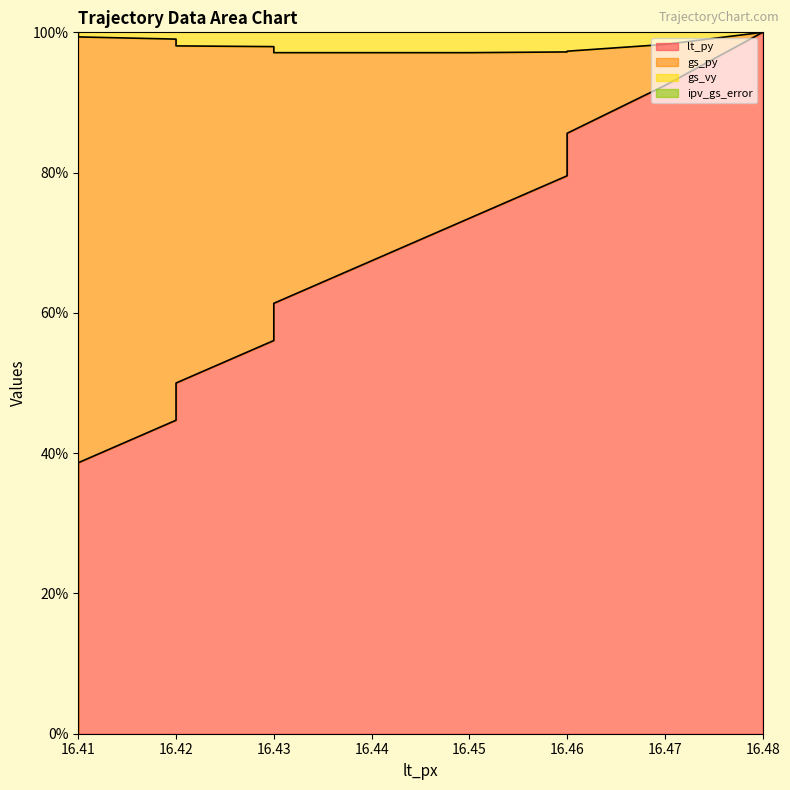

At which label does gs_py reach its peak?

16.41